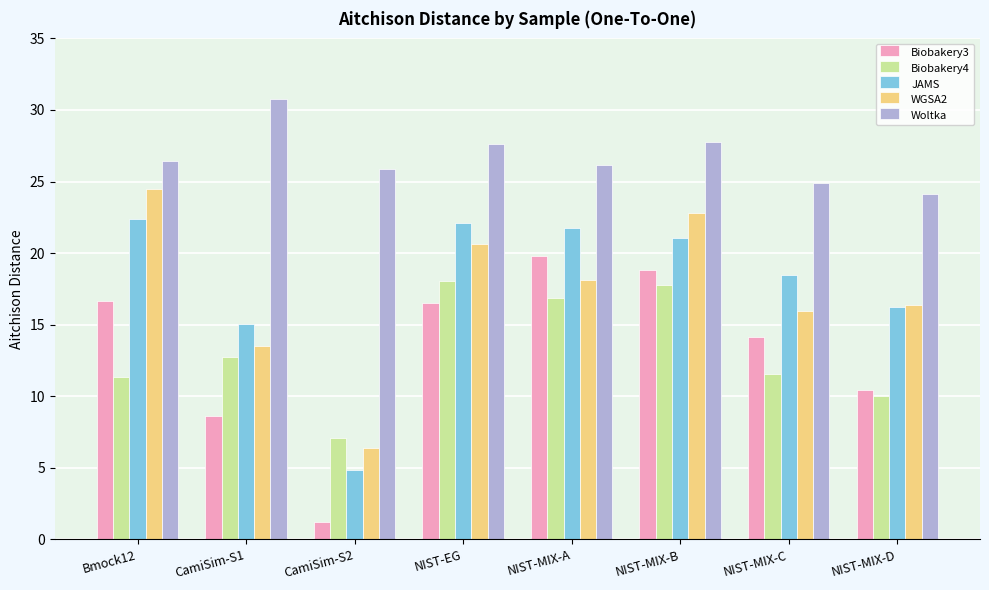

What is the difference between the Biobakery4 values at NIST-MIX-C and CamiSim-S2?

4.5